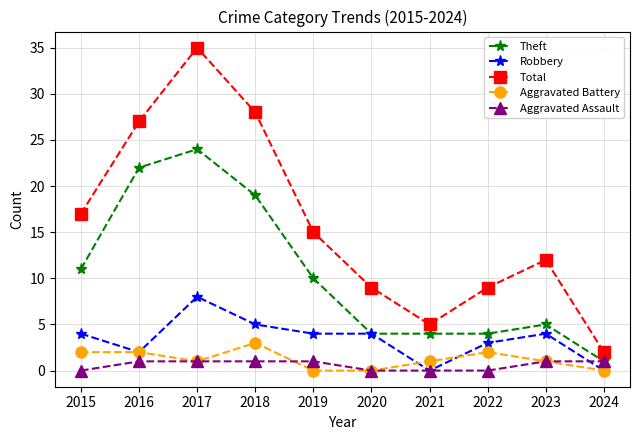

Is it true that Aggravated Assault equals 1 at 2019?

True